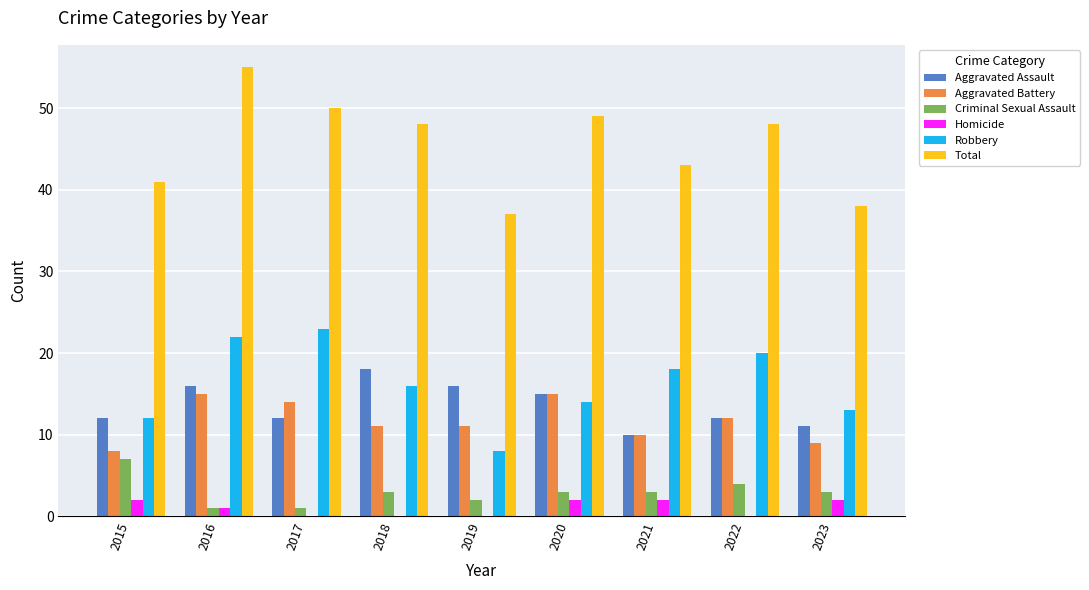

Which series changed the most between 2017 and 2023?

Total